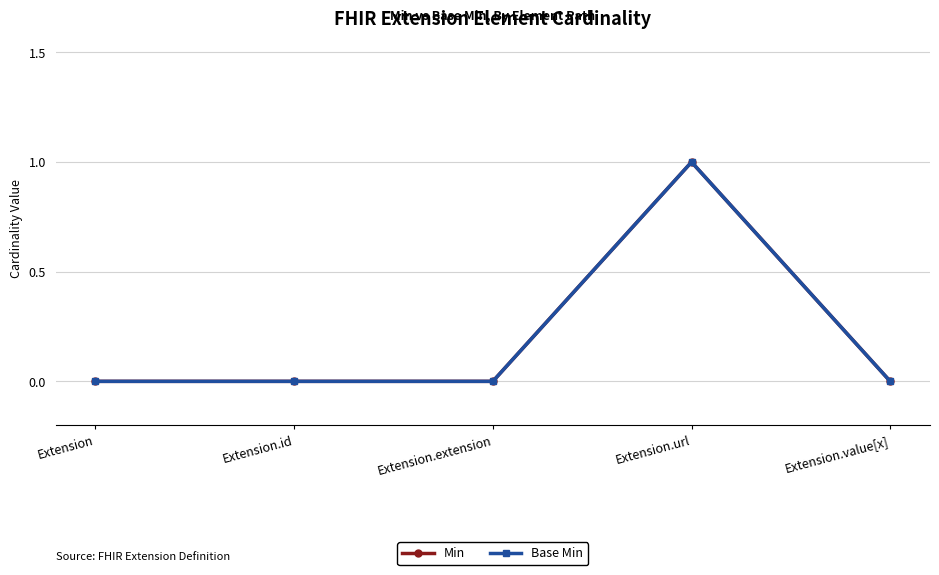

What is the highest value of the Base Min series?

1